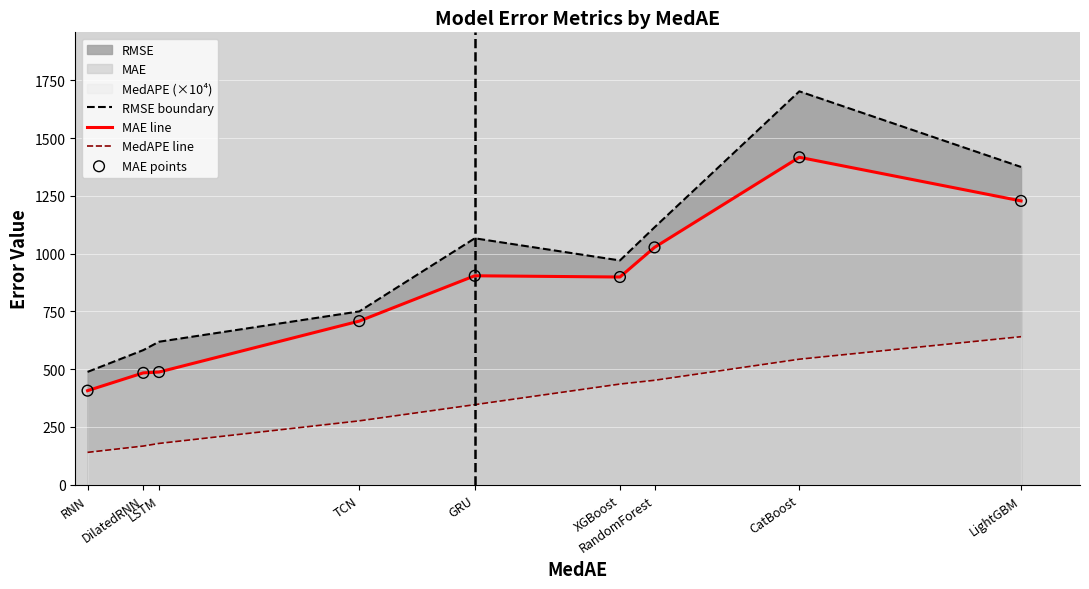

What is the total value across all series at RNN?

1035.5